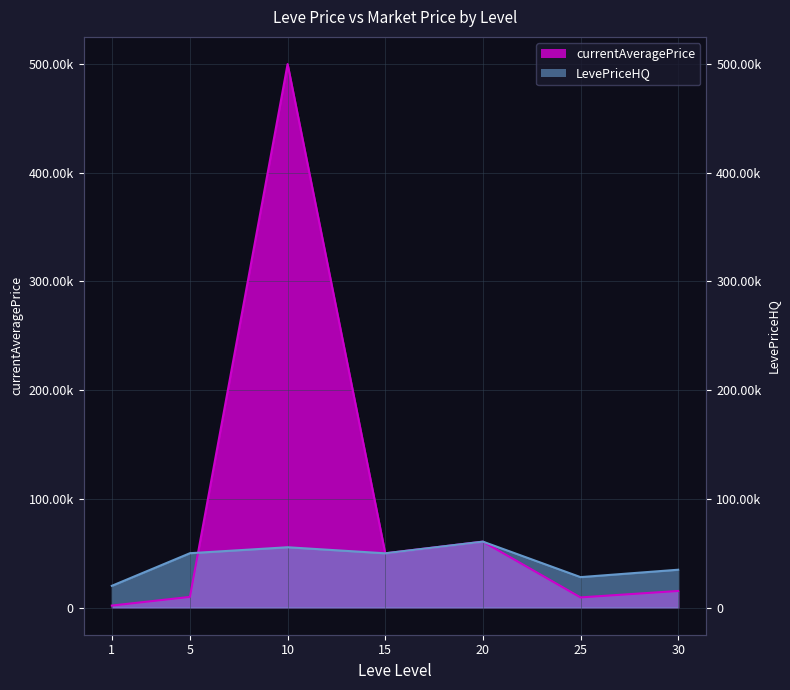

Where does the LevePriceHQ series first go above 49899?

5